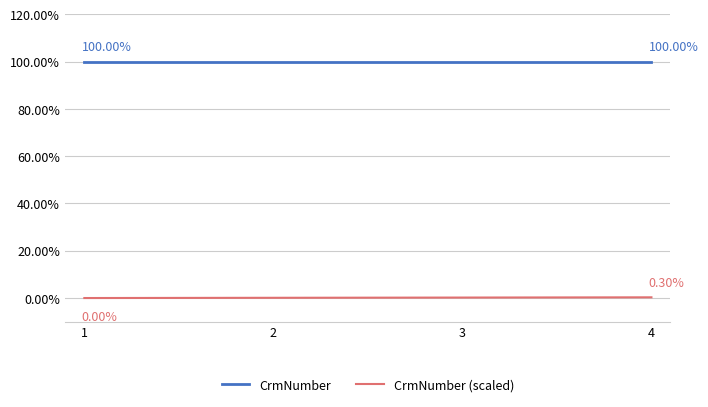

True or false: CrmNumber has more than 0 interior local peaks.

False